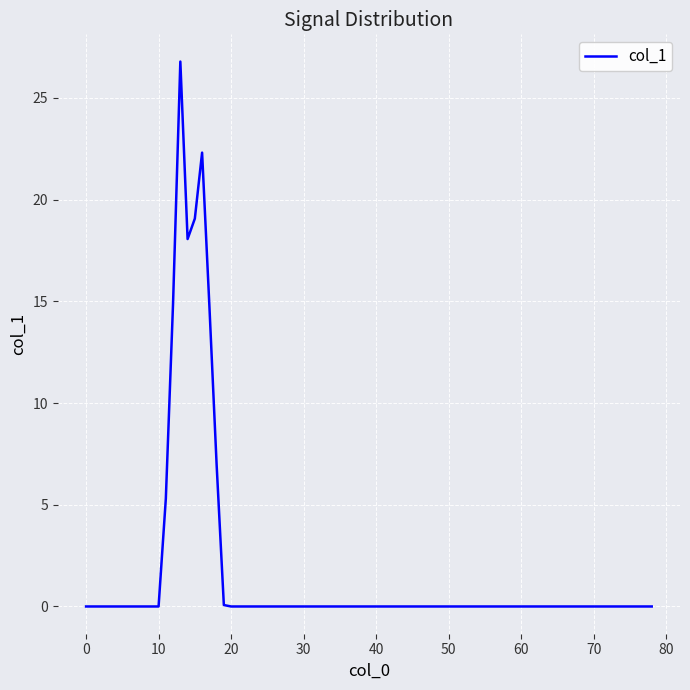

What is the difference between the maximum and minimum values?

26.8